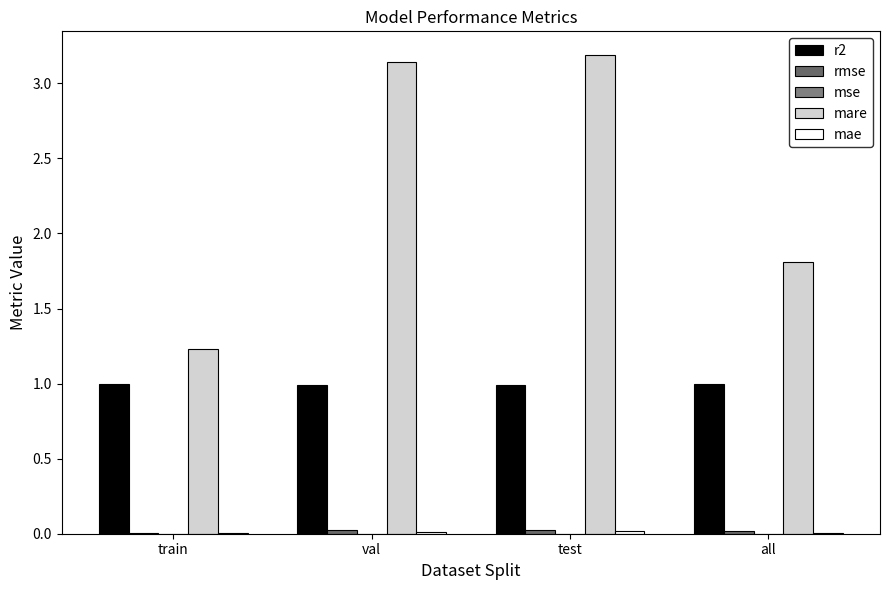

At which category is the sum across all series the highest?

test